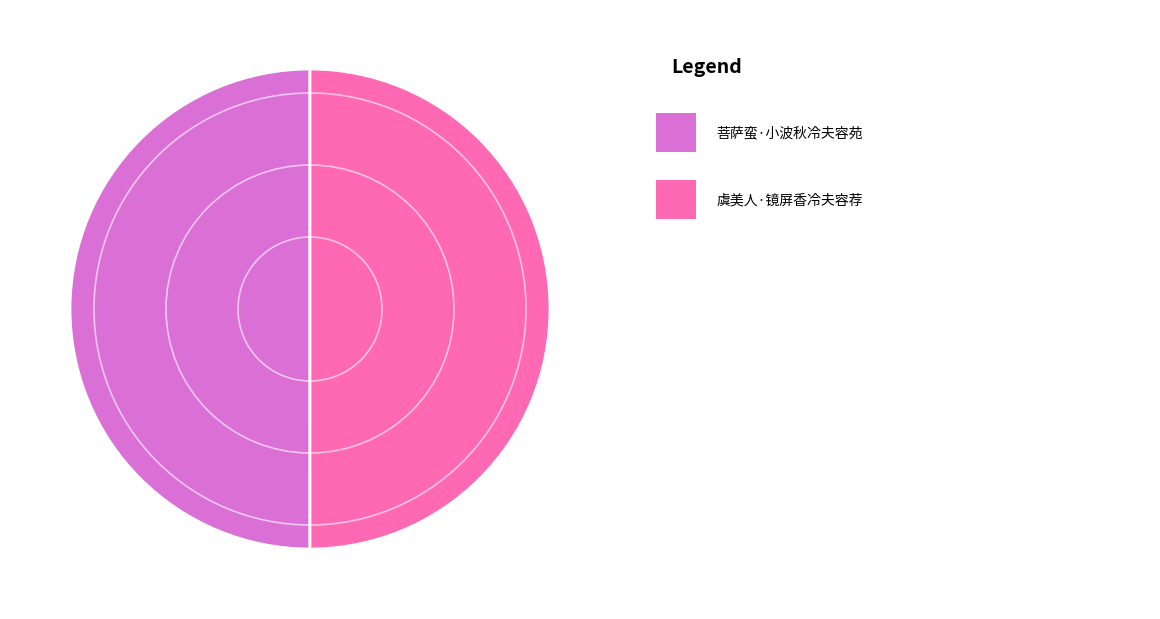

What is the smallest slice in the pie chart?

菩萨蛮·小波秋冷夫容苑